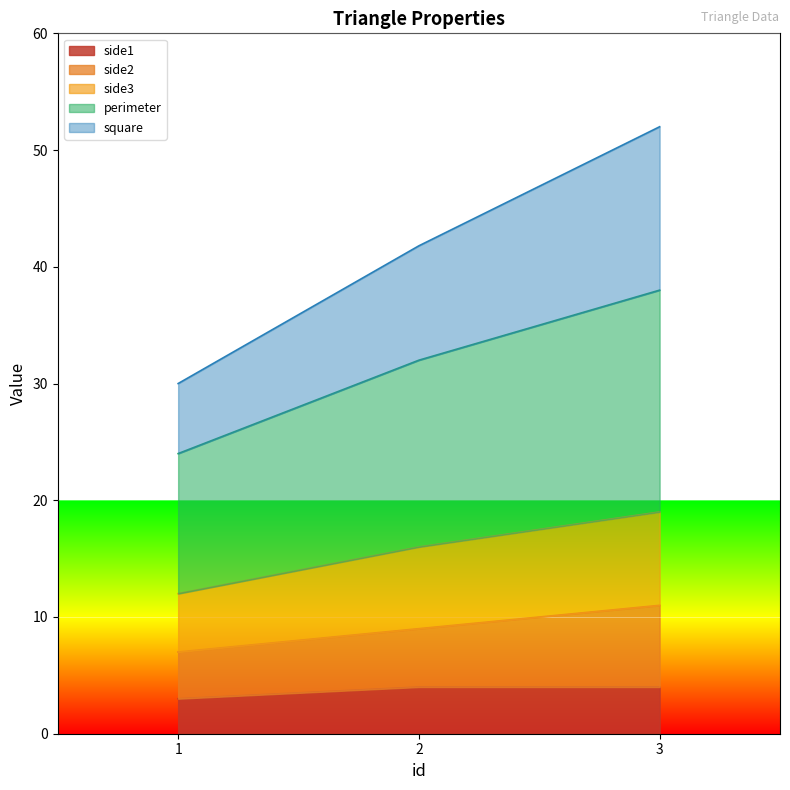

What is the minimum value for side1?

3.0